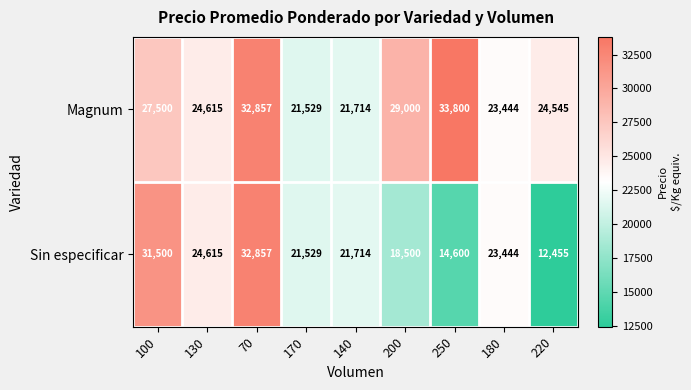

Rank the series by their maximum value, from highest to lowest.

Magnum, Sin especificar